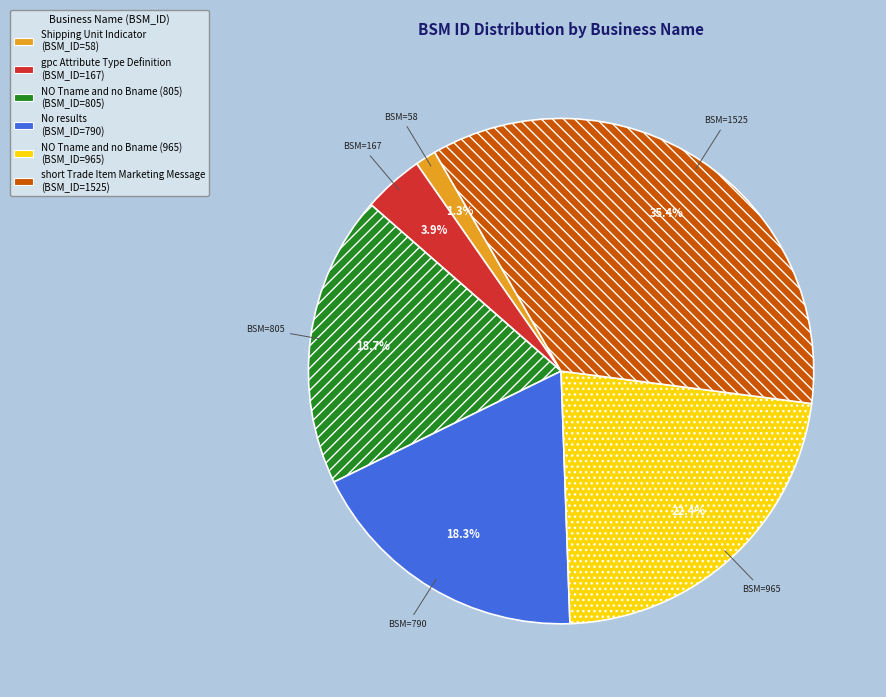

Approximately how many times larger is the value at Shipping Unit Indicator compared to gpc Attribute Type Definition?

0.3